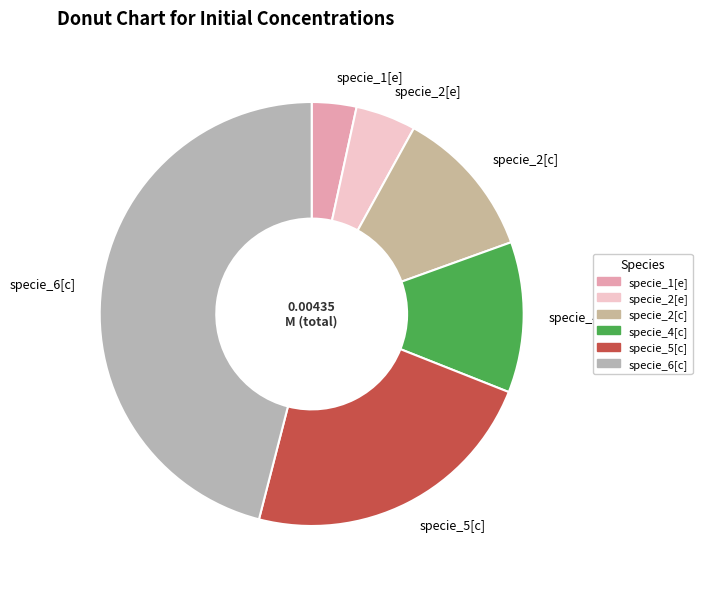

Does specie_2[e] account for over 50% of the chart?

No